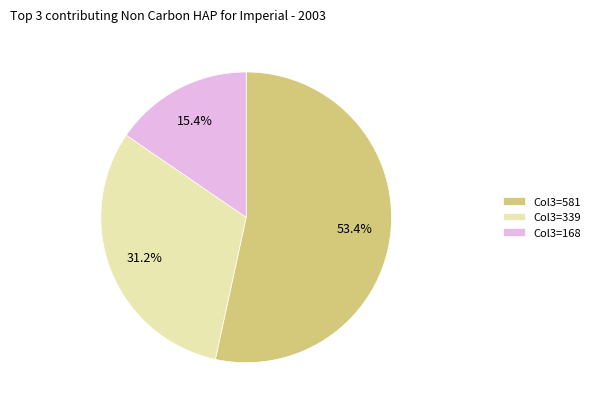

How many slices are in this pie chart?

3